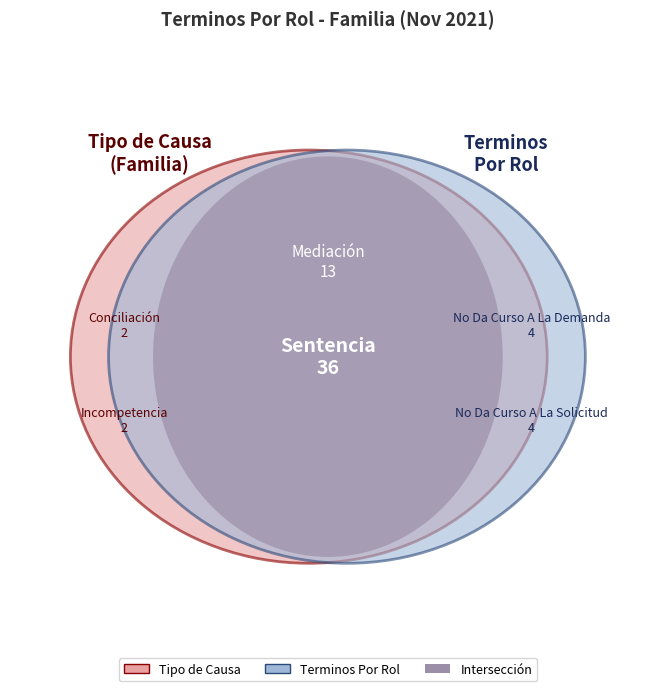

Which slice is the largest?

Sentencia